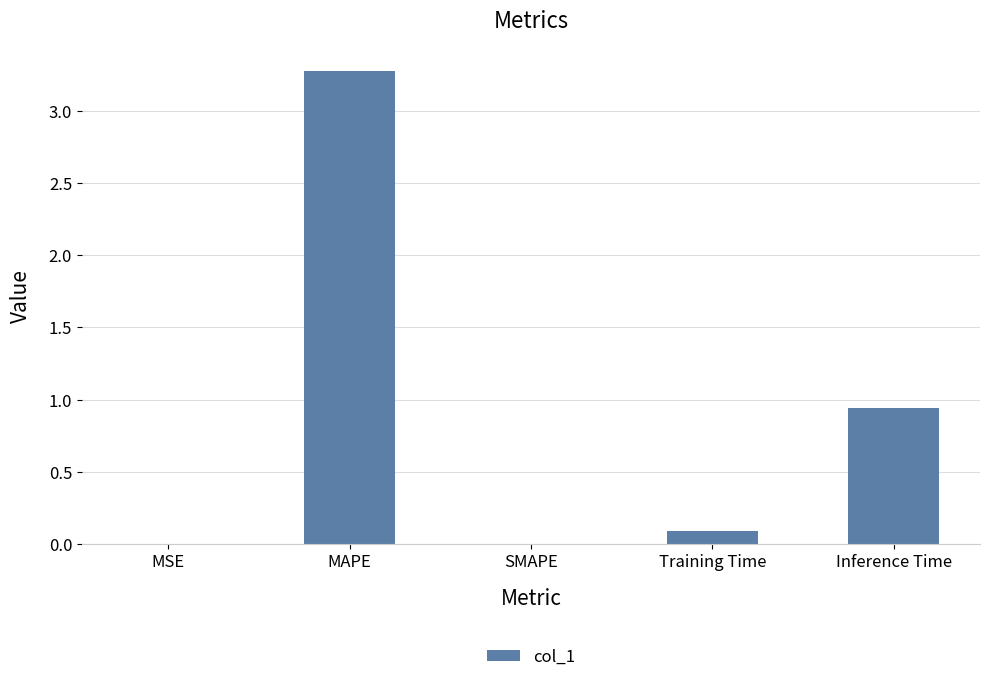

What is the sum of all values?

4.3